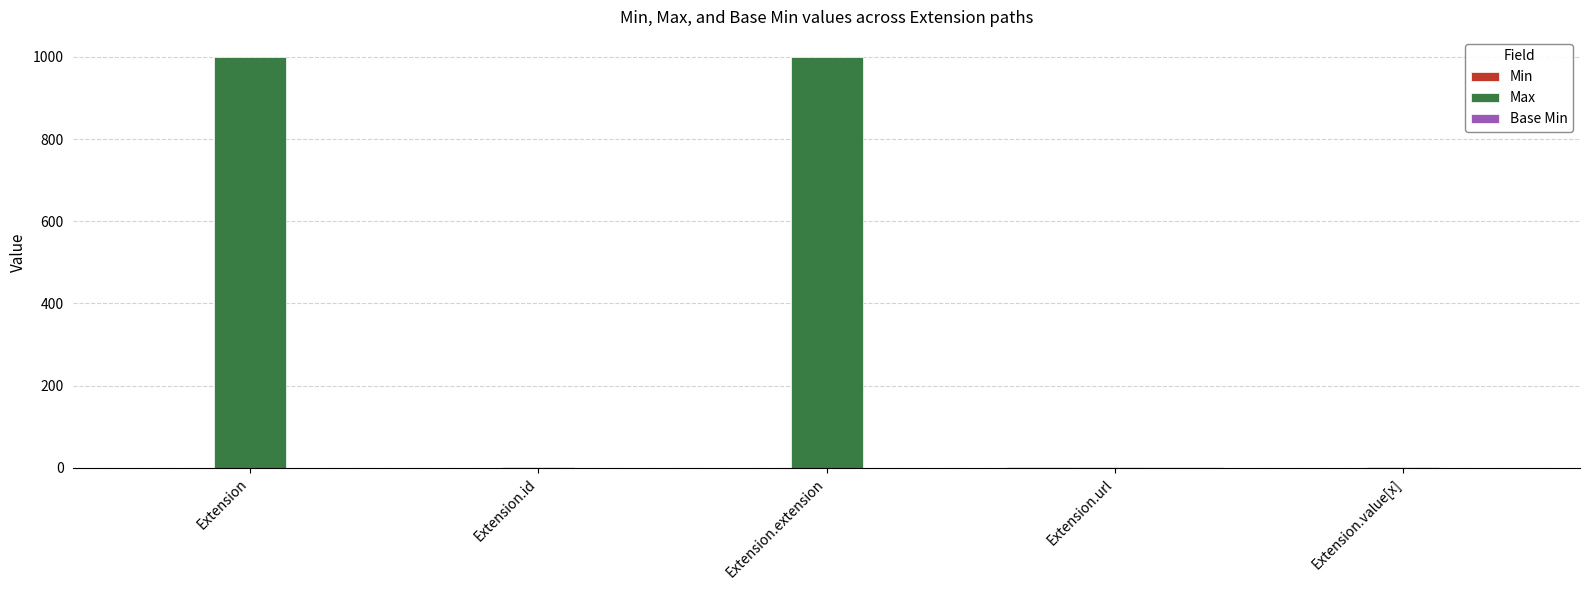

True or false: Max has a value of 1536 at Extension.extension.

False